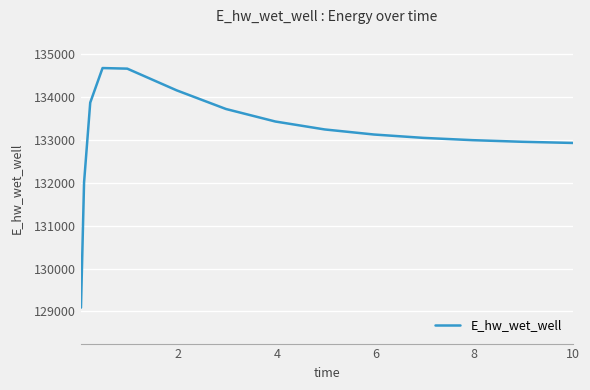

What is the minimum value shown in the chart?

129087.9